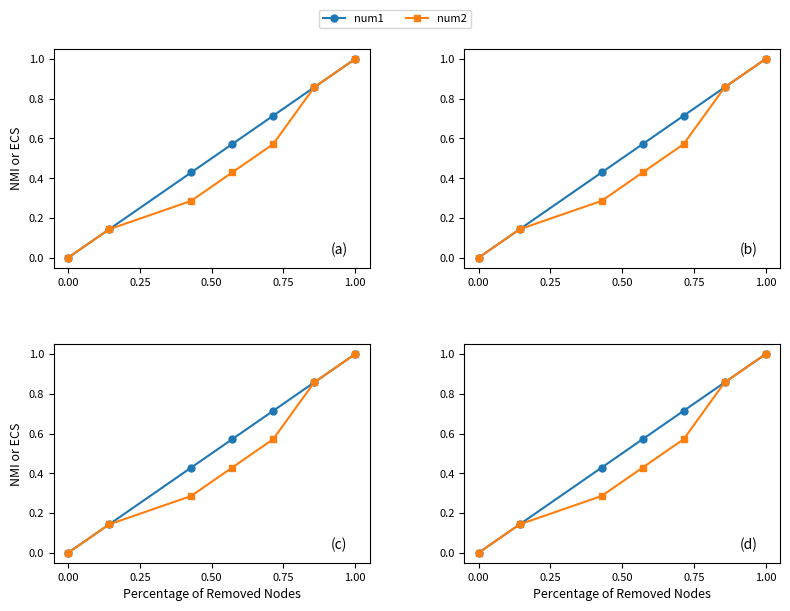

True or false: num2 and num1 cross at least once.

False